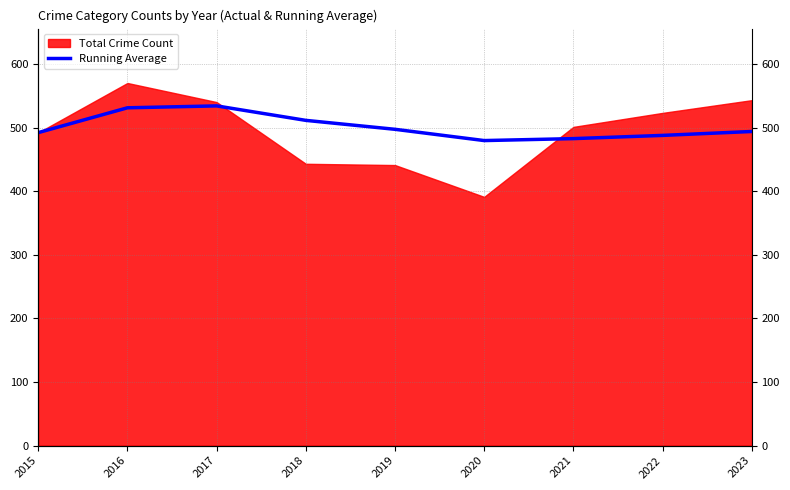

What is the average value?

501.0